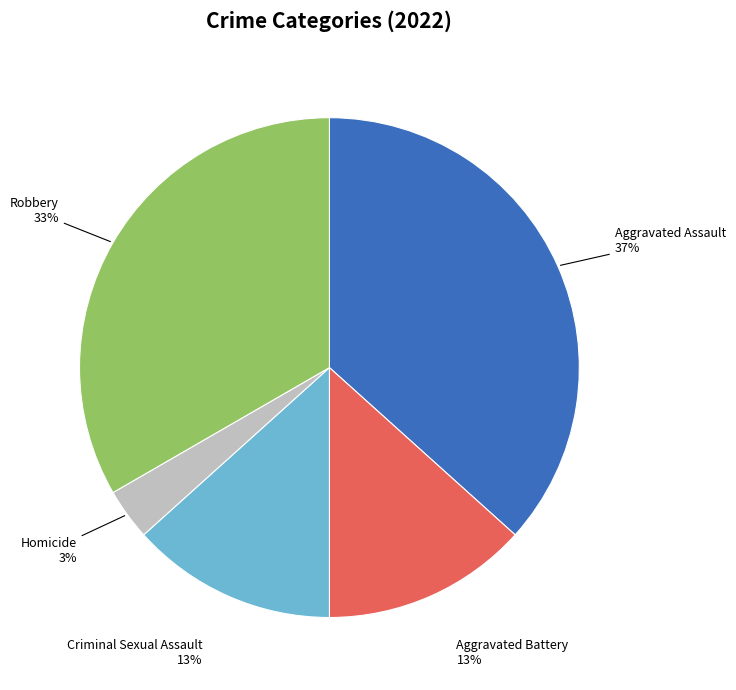

Does any single category account for the majority?

No